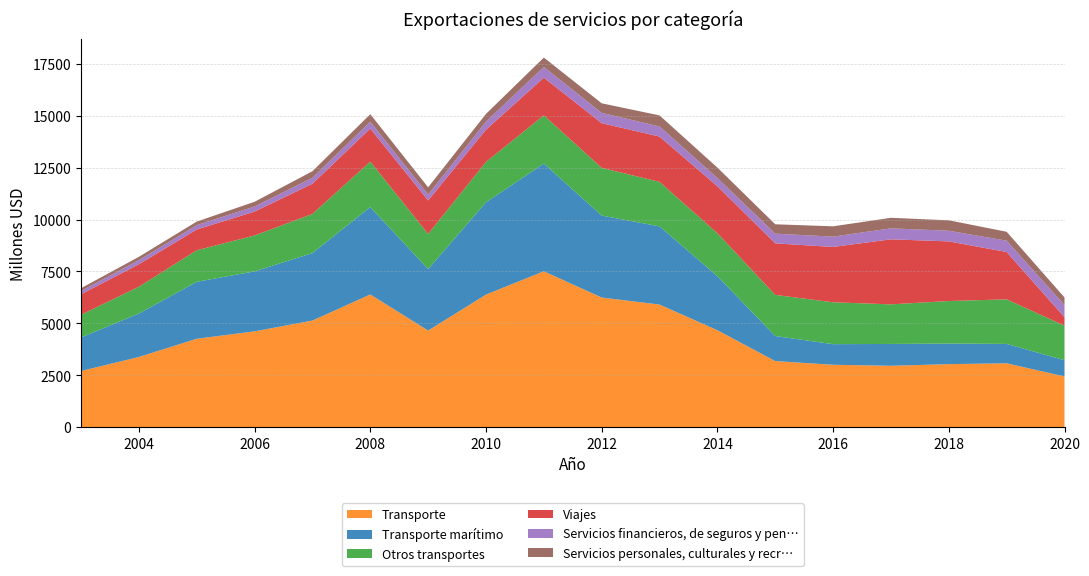

Reading right to left, list all the values displayed in this chart.

Transporte: 2445	3079	3038	2959	3008	3186	4671	5907	6245	7509	6387	4654	6394	5136	4617	4260	3383	2708
Transporte marítimo: 782	934	991	1052	992	1205	2604	3765	3947	5185	4444	2963	4207	3249	2888	2743	2091	1617
Otros transportes: 1663	2145	2048	1906	2016	1981	2067	2142	2298	2324	1943	1691	2187	1886	1729	1518	1292	1091
Viajes: 406	2279	2871	3131	2665	2481	2259	2181	2150	1813	1552	1613	1594	1453	1149	1001	1081	986
Servicios financieros, de seguros y pen…: 587	545	512	529	497	468	400	488	495	516	389	280	327	287	246	209	198	159
Servicios personales, culturales y recr…: 366	429	504	507	496	451	501	531	462	452	371	351	364	315	226	171	160	133